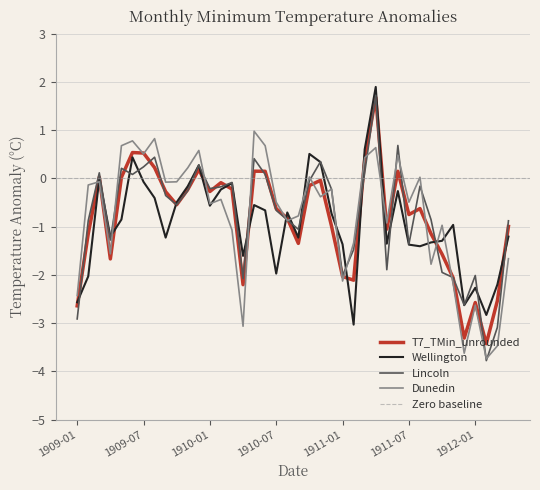

True or false: Lincoln has a value of 0.2 at 1909-05.

True